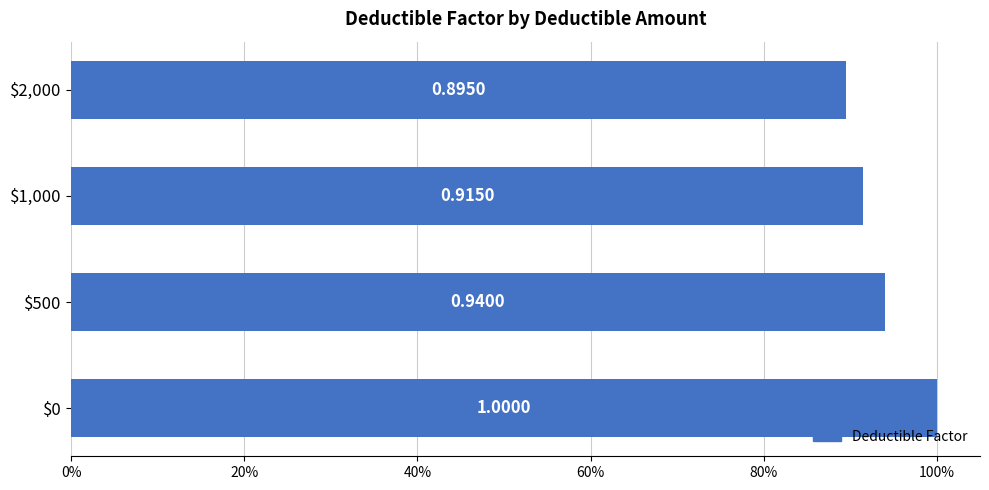

What is the difference between the maximum and minimum values?

0.1